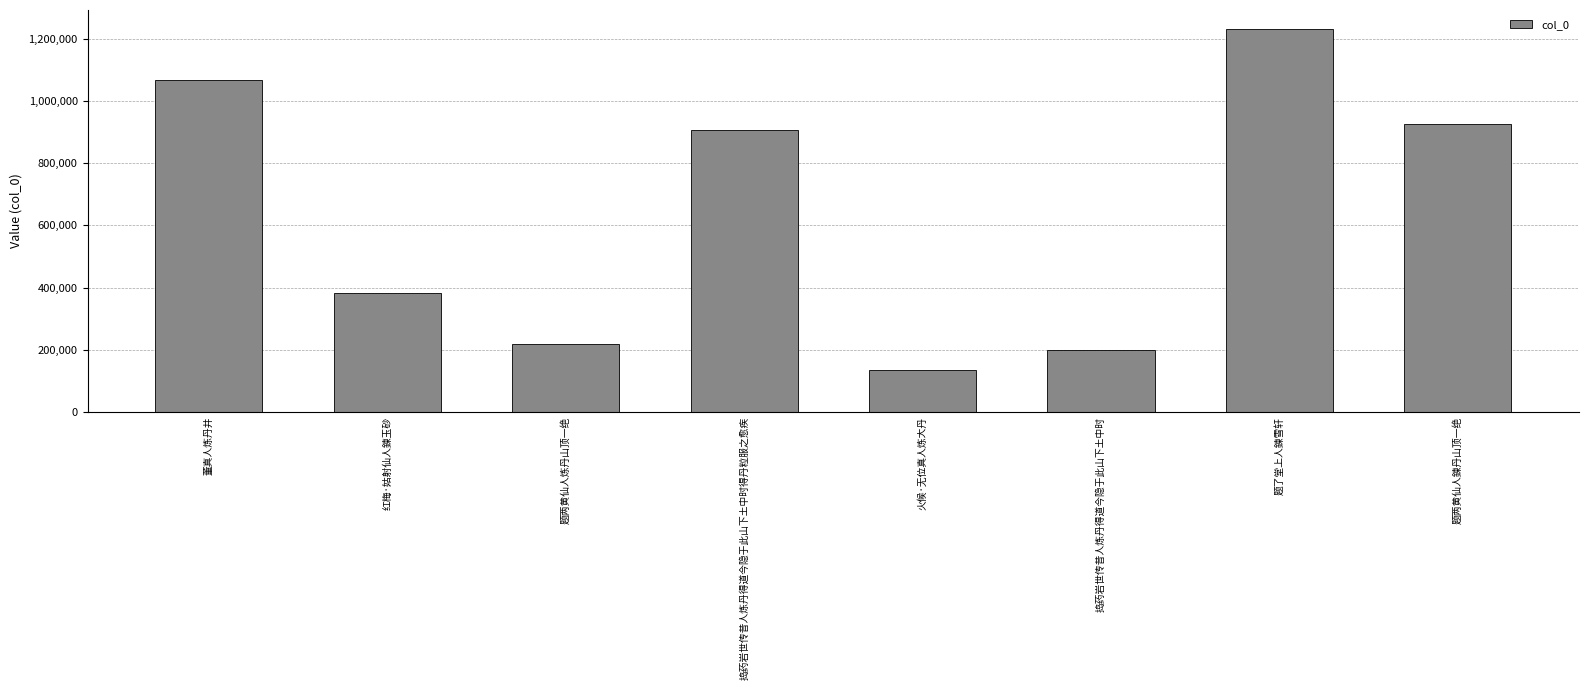

Where is the data nearest to the value 683751?

捣药岩世传昔人炼丹得道今隐于此山下土中时得丹粒服之愈疾